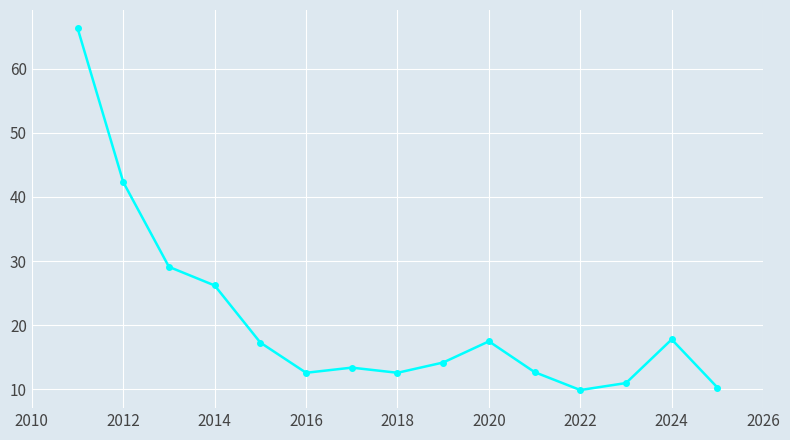

What is the difference between the maximum and minimum values?

56.4